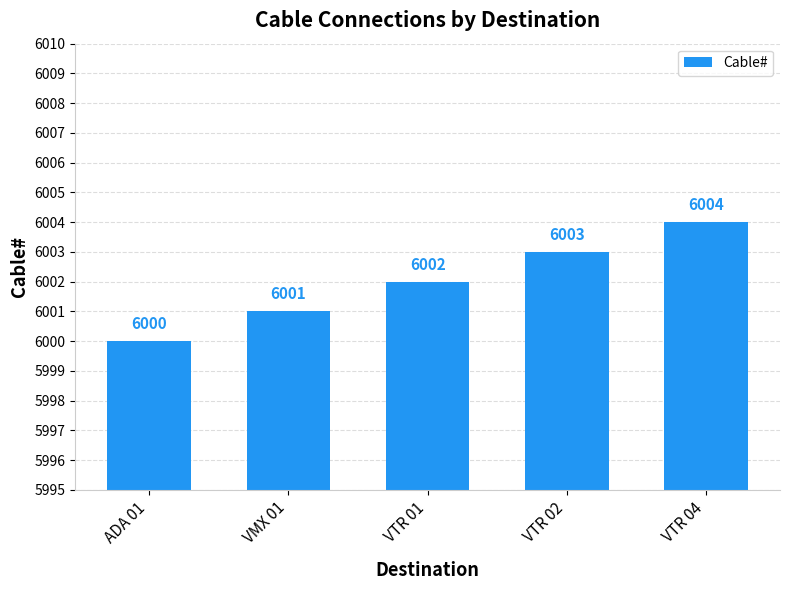

Does the chart contain stacked bars?

No